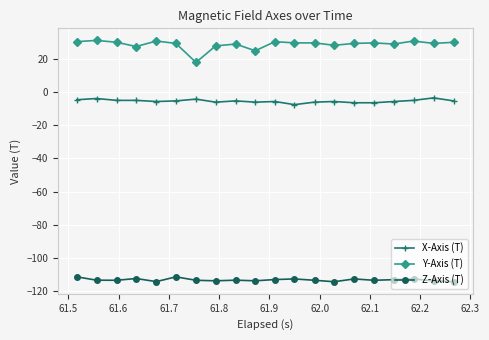

What is the smallest value displayed?

-114.2